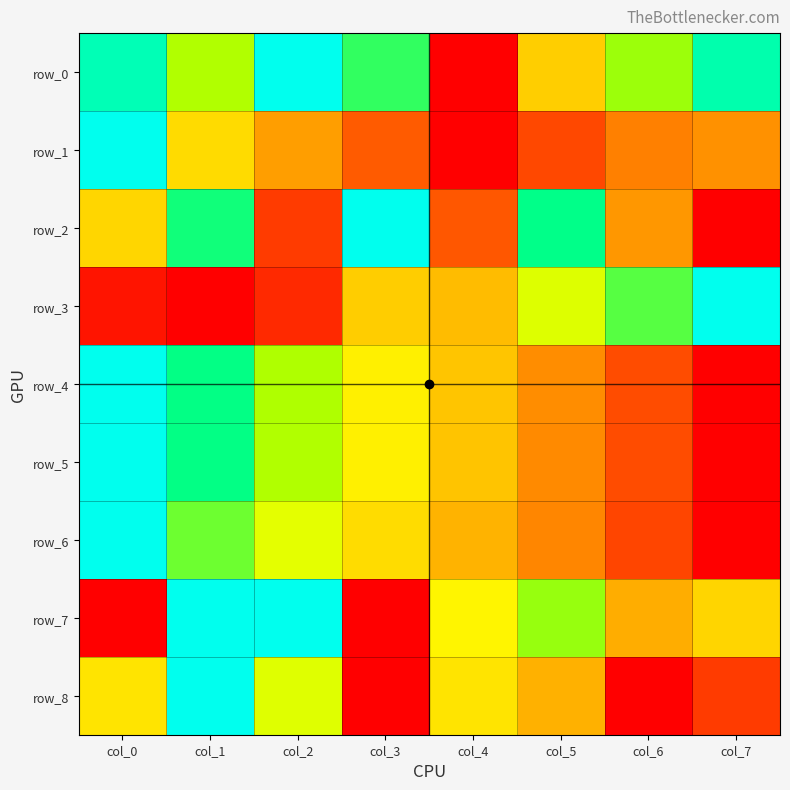

How many series are shown in this chart?

9